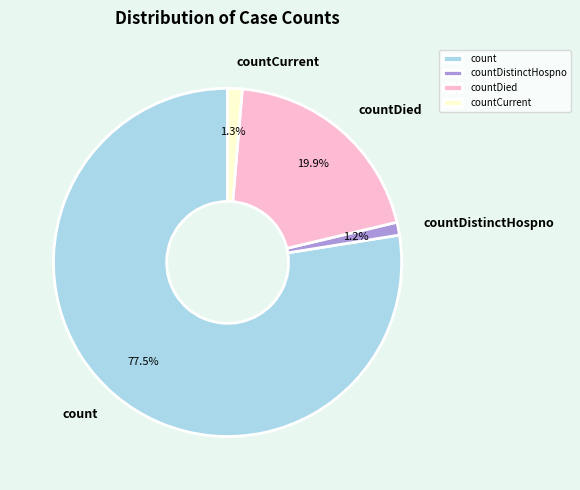

Which category has the biggest portion of the pie?

count